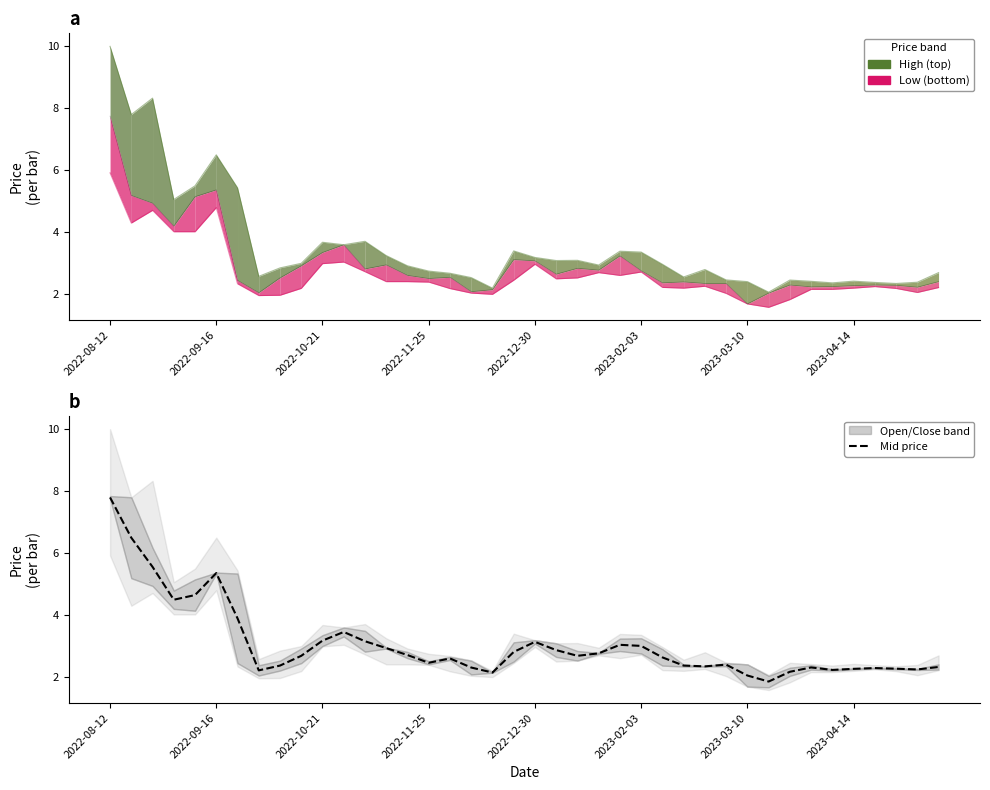

What is the value of the Close point at the 32nd from the left?

2.0